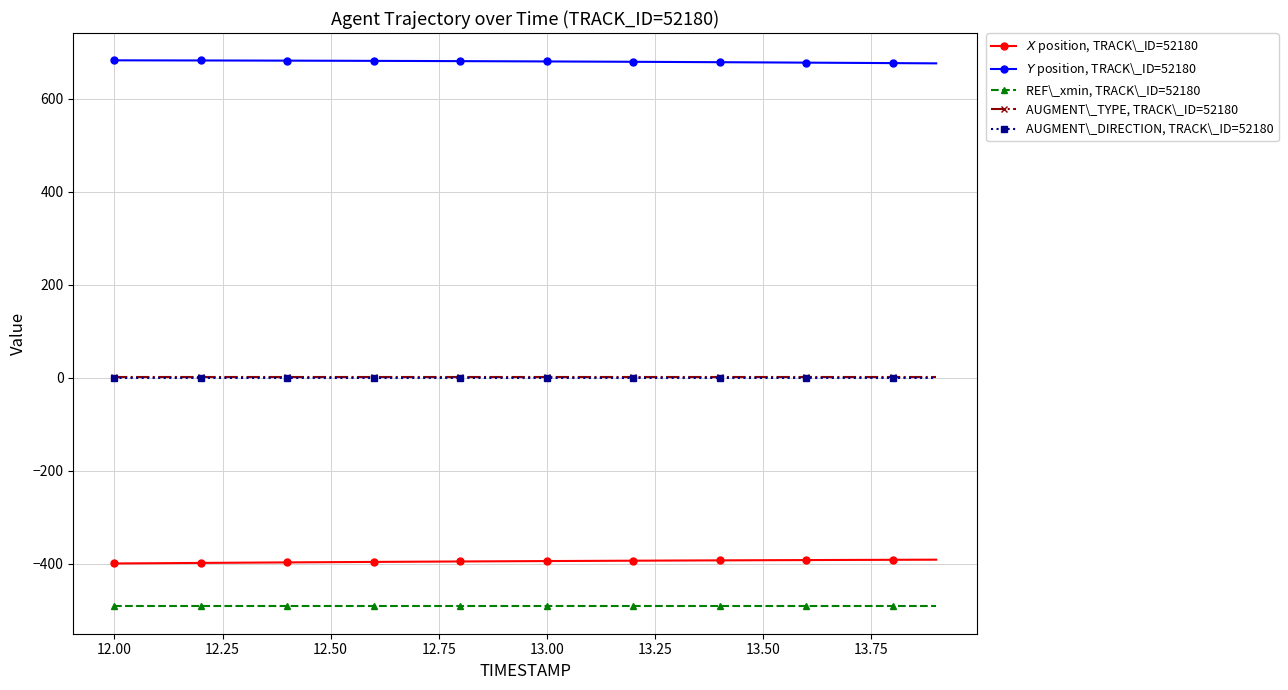

What is the smallest value displayed?

-492.1